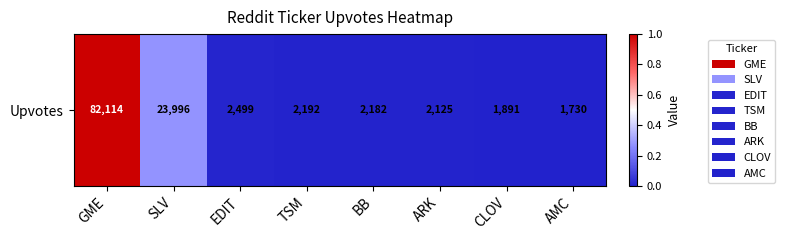

Rank the categories by value from lowest to highest.

AMC, CLOV, ARK, BB, TSM, EDIT, SLV, GME